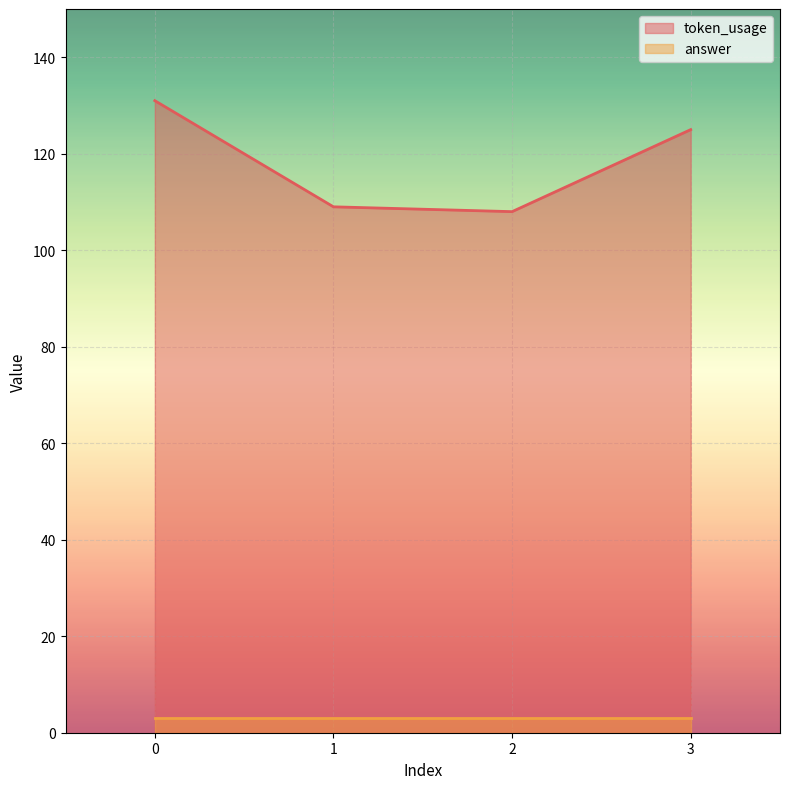

Does the chart display data point markers on the line(s)?

No